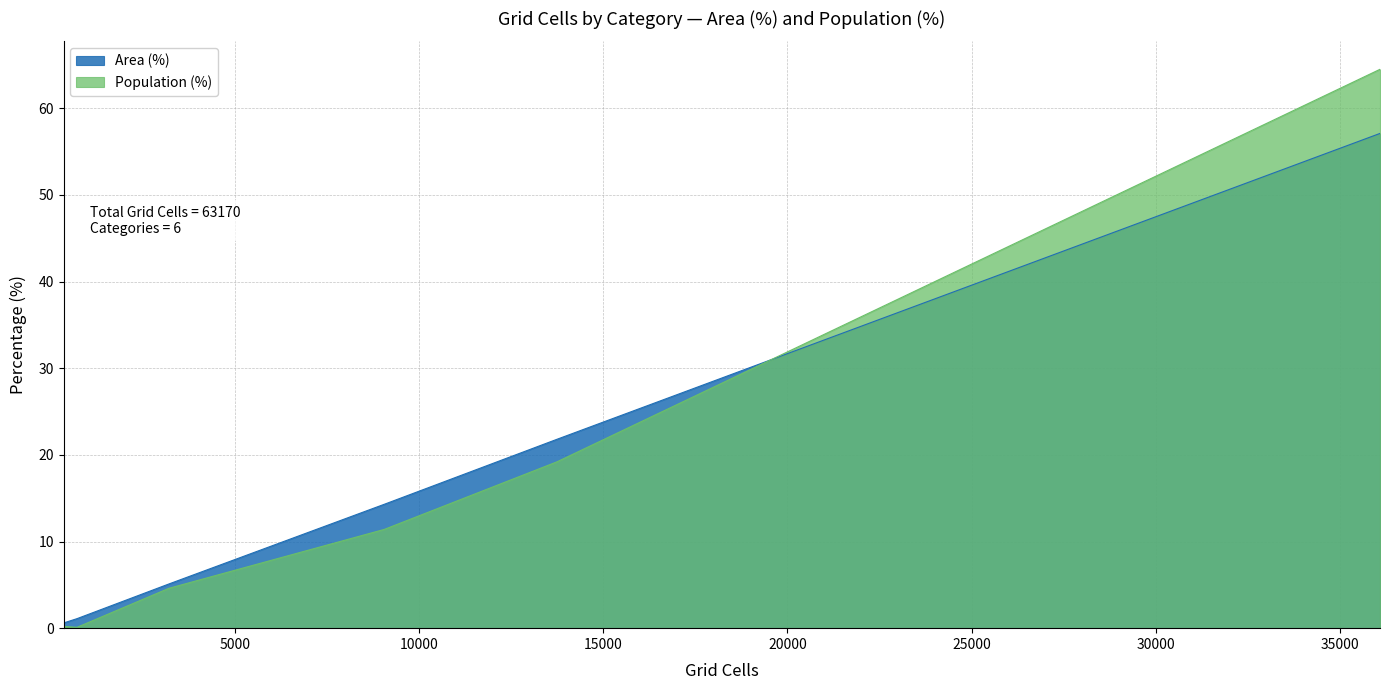

Rank the categories by Area (%) value from lowest to highest.

Neither reachable within 60 min, Only CT reachable within 60 min, High (30+ min), Medium (20-30 min), Low (10-20 min), Likely irrelevant (<10 min)